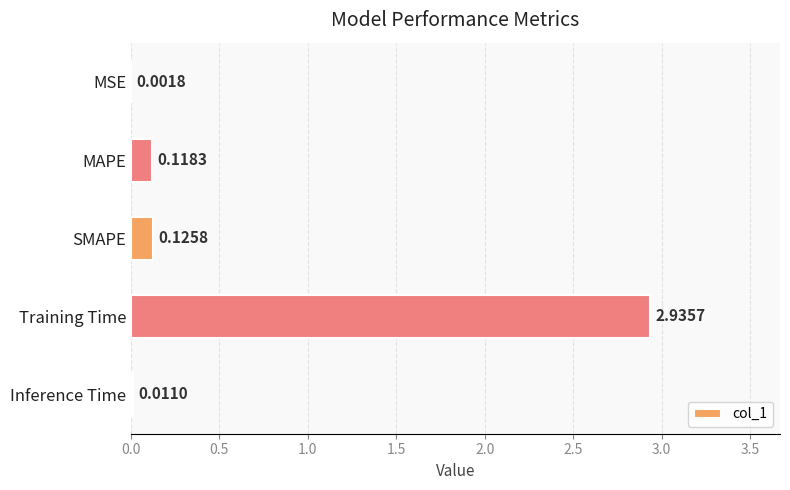

What is the sum of all values?

3.2